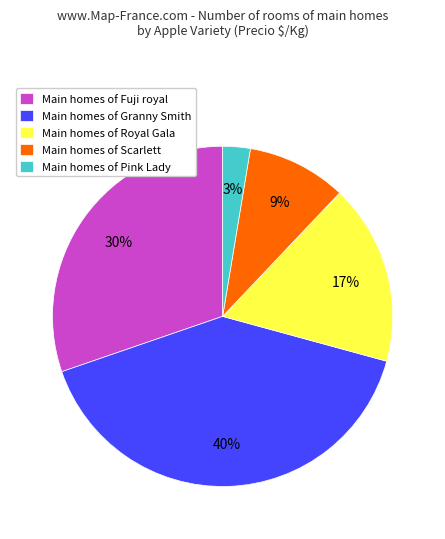

To the nearest percent, what portion does Main homes of Granny Smith represent?

40%